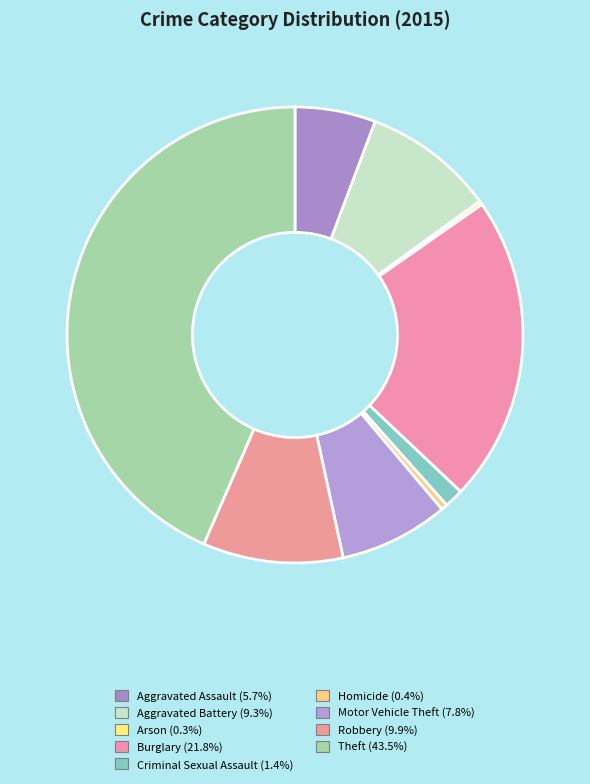

To the nearest percent, what percentage of the pie is Robbery?

10%